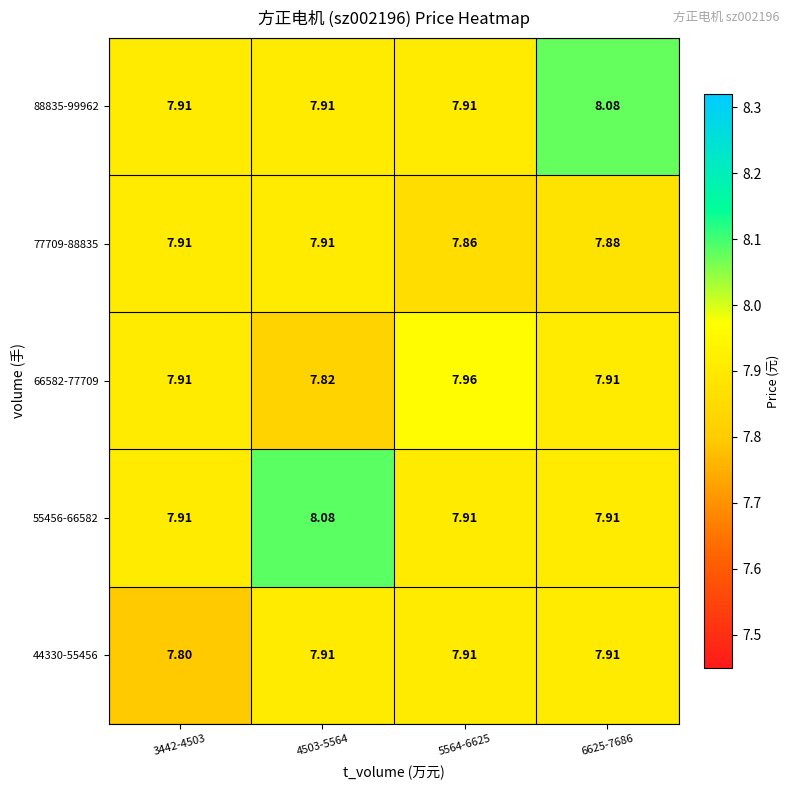

Is the value of 44330-55456 at 4503-5564 greater than the value of 88835-99962 at 6625-7686?

No